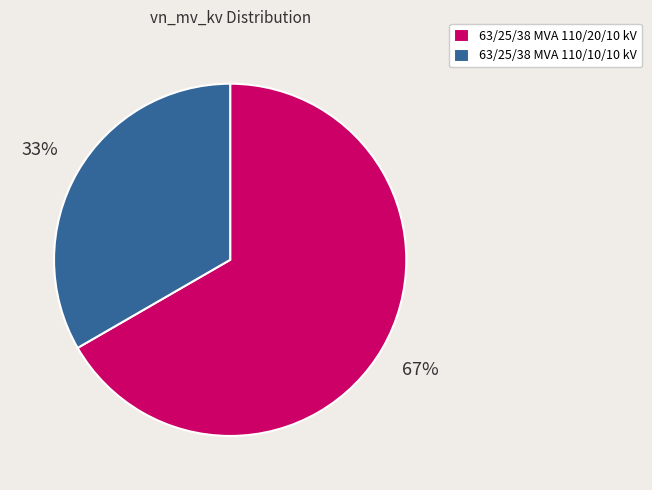

Approximately how many times larger is the value at 63/25/38 MVA 110/10/10 kV compared to 63/25/38 MVA 110/20/10 kV?

0.5